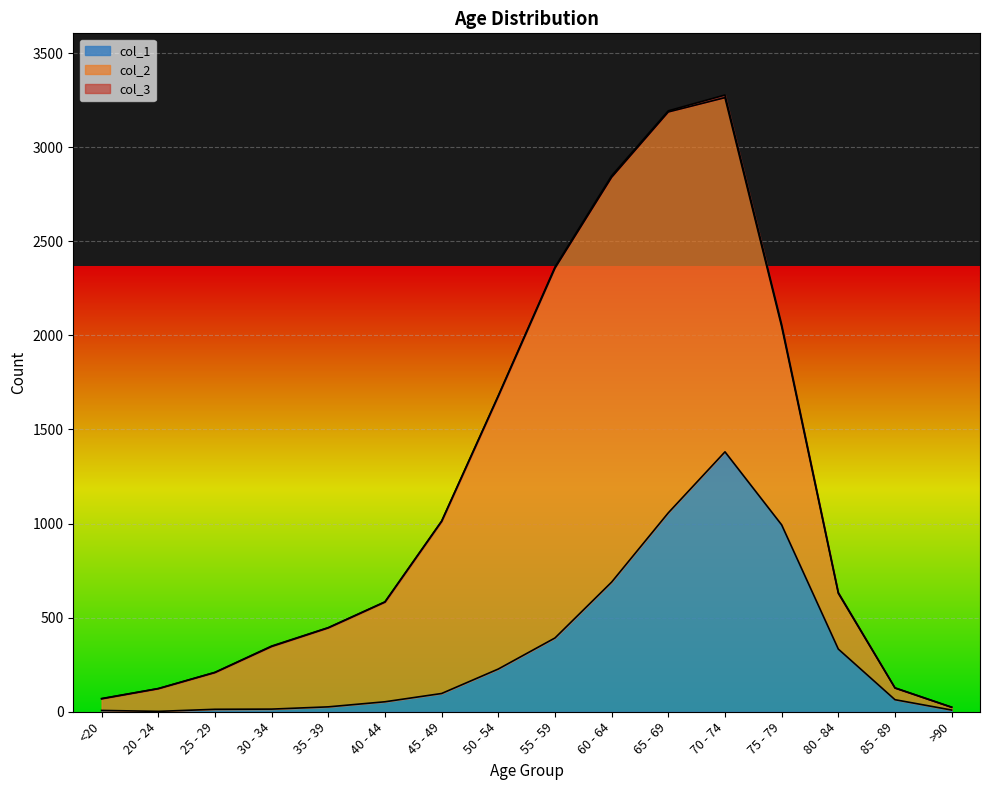

What are all the series names shown in the legend?

col_3, col_2, col_1